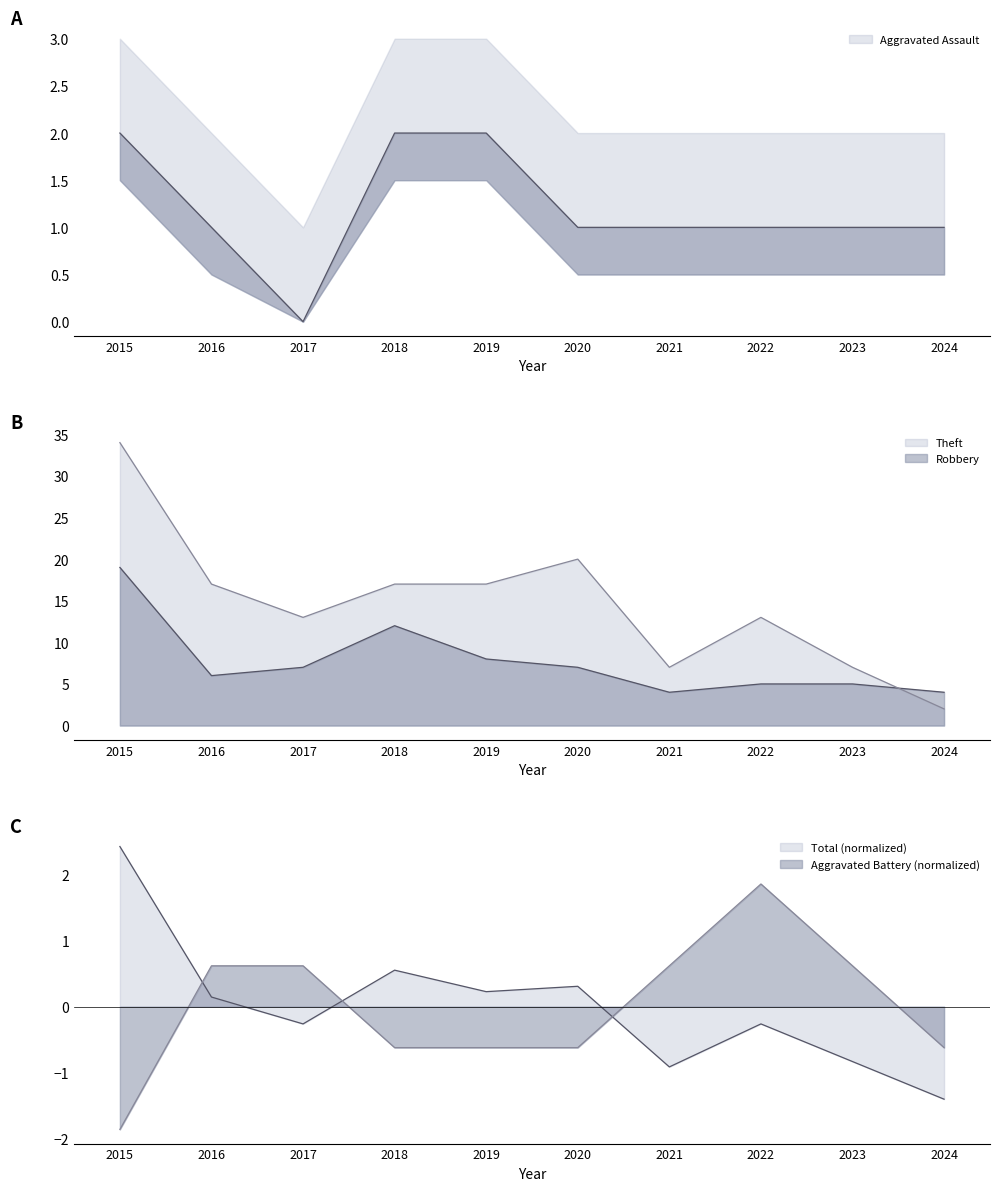

At which label does Aggravated Battery reach its minimum?

2015